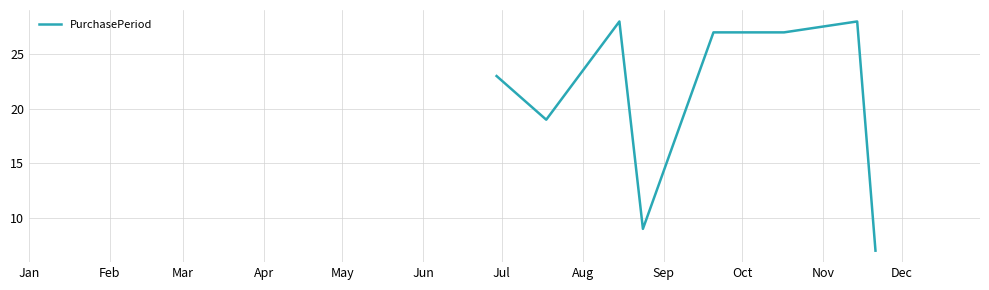

What is the maximum value shown in the chart?

28